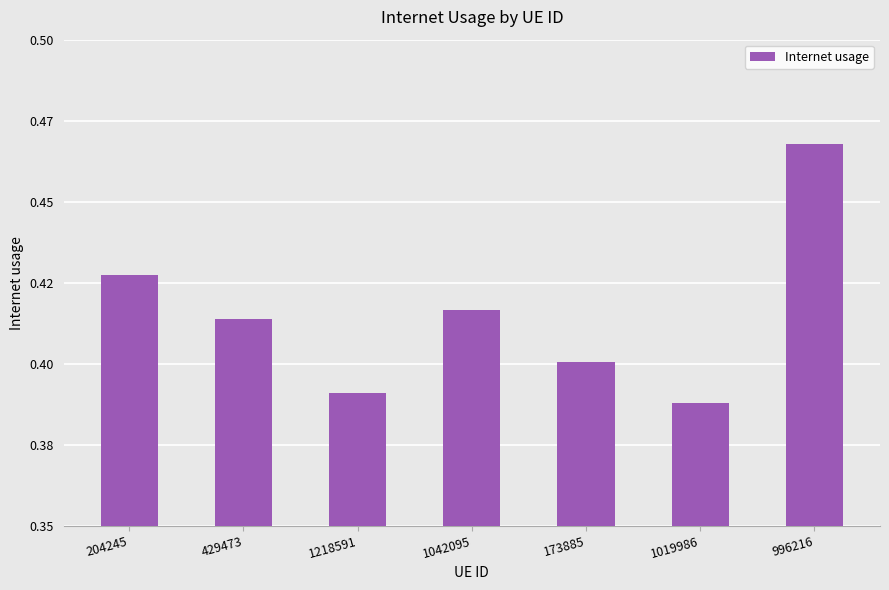

What is the difference between the maximum and minimum values?

0.1